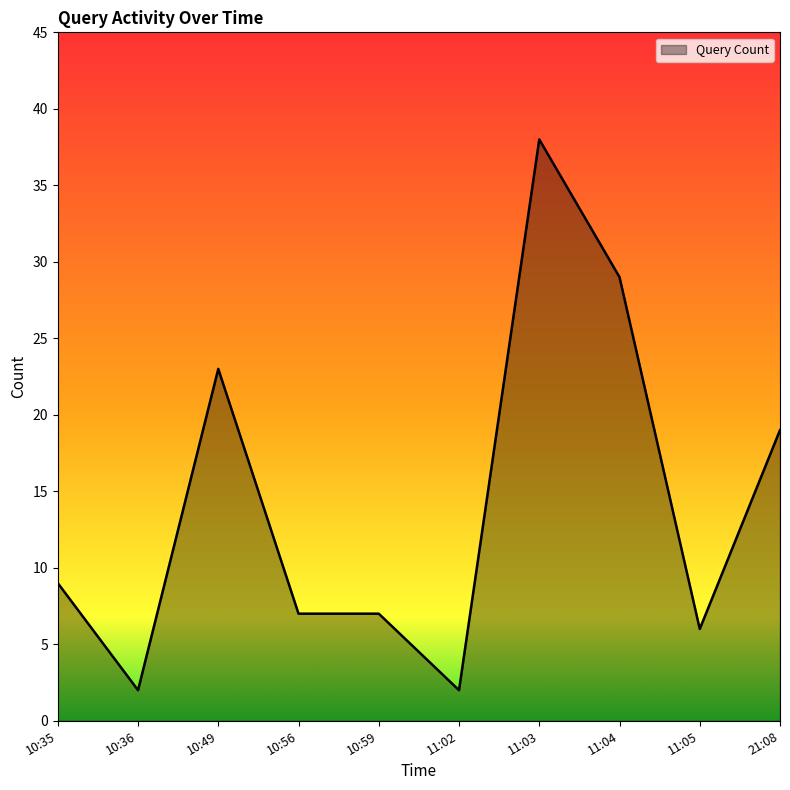

What position from the left is 10:49?

3